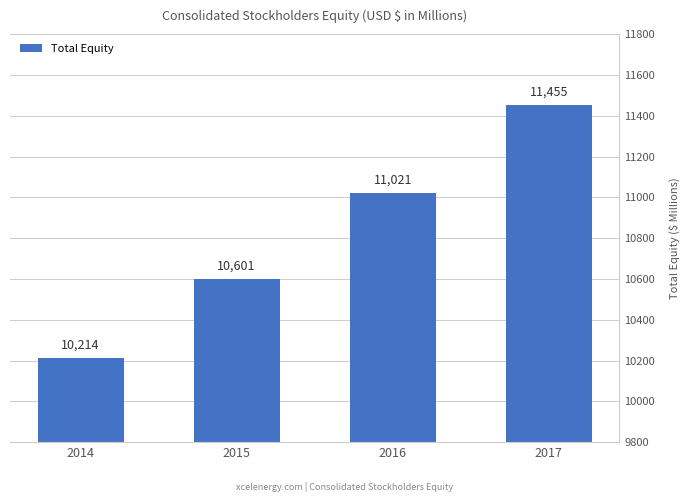

The chart shows a value of 11021 at 2016. True or false?

True